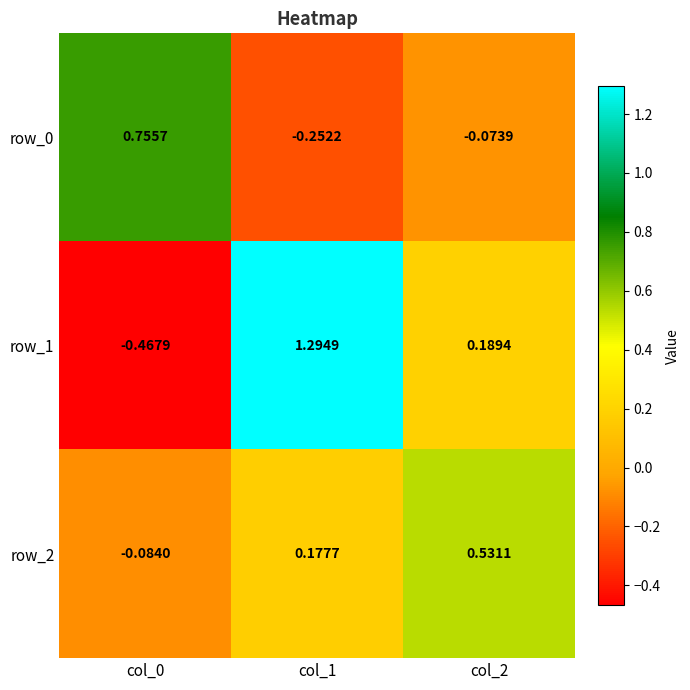

Which series has the largest total across all categories?

row_1